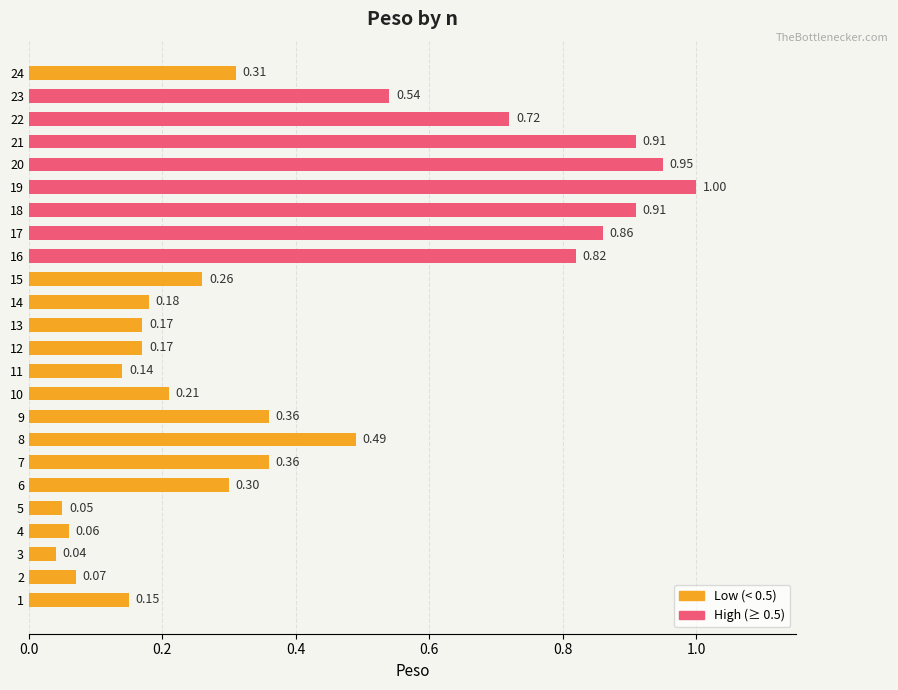

What is the approximate value at 9?

0.4